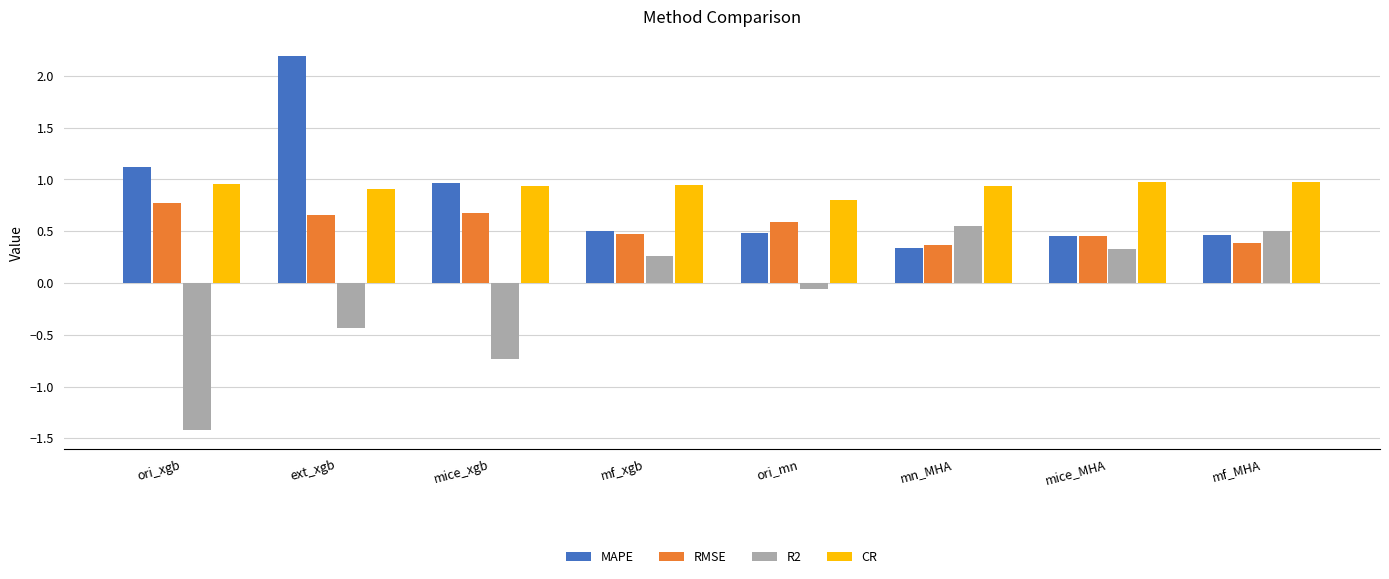

Rank the series at ext_xgb from lowest to highest value.

R2, RMSE, CR, MAPE